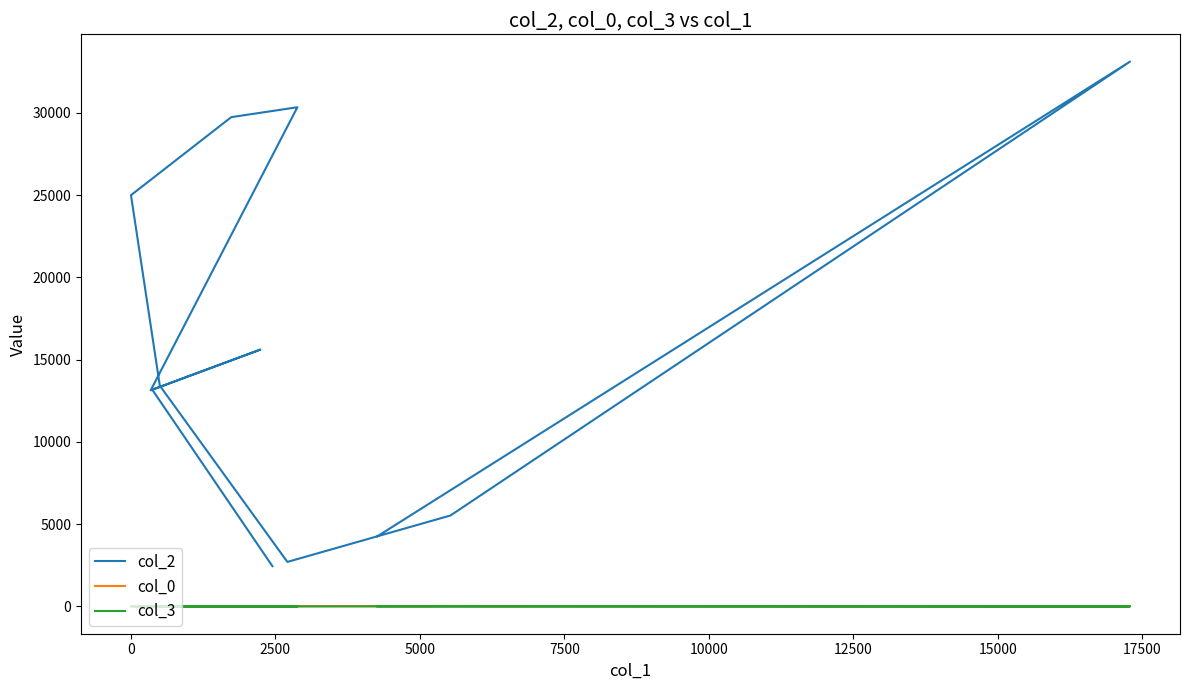

True or false: col_2 and col_3 cross at least once.

False